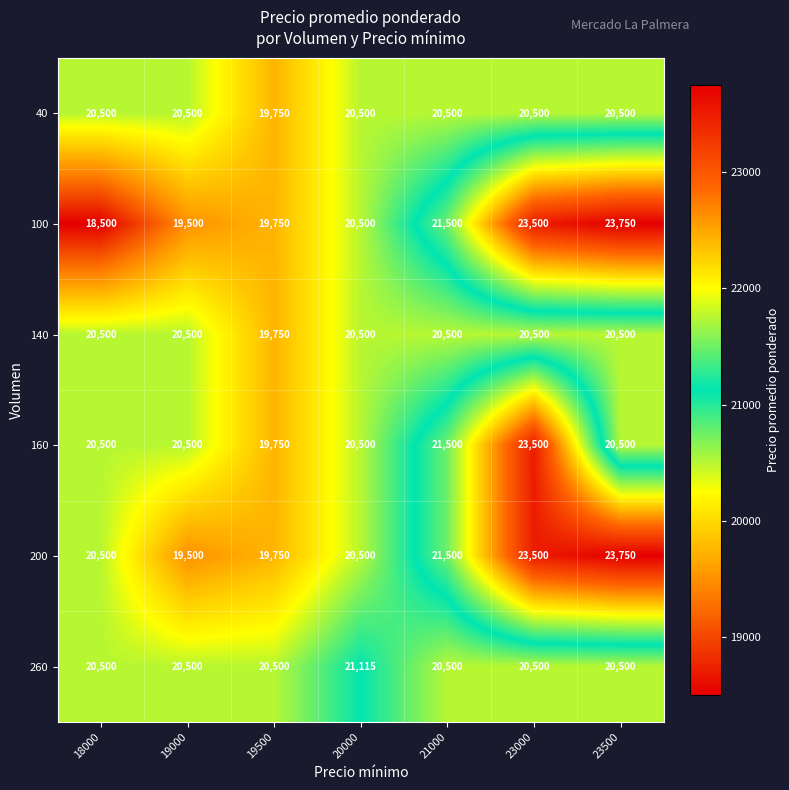

Which series has the largest range (max minus min)?

100